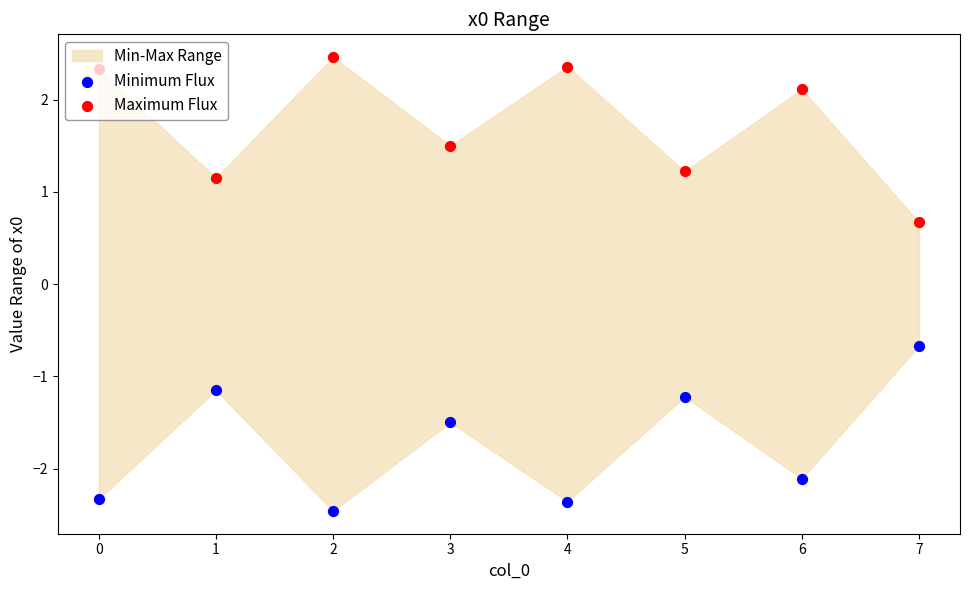

Which series reaches the minimum Y coordinate?

Minimum Flux